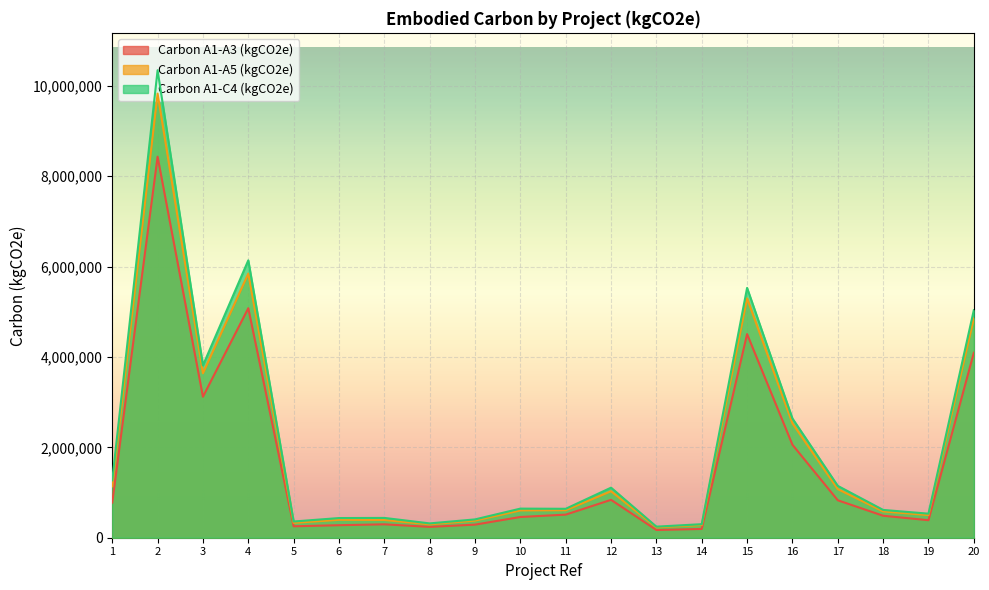

True or false: Carbon A1-C4 (kgCO2e) and Carbon A1-A3 (kgCO2e) cross at least once.

False